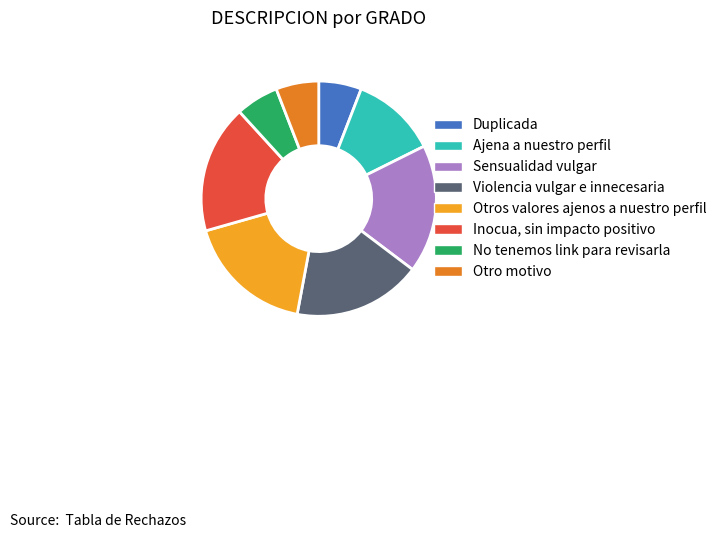

Do Violencia vulgar e innecesaria and Otro motivo together represent more than half of the pie?

No